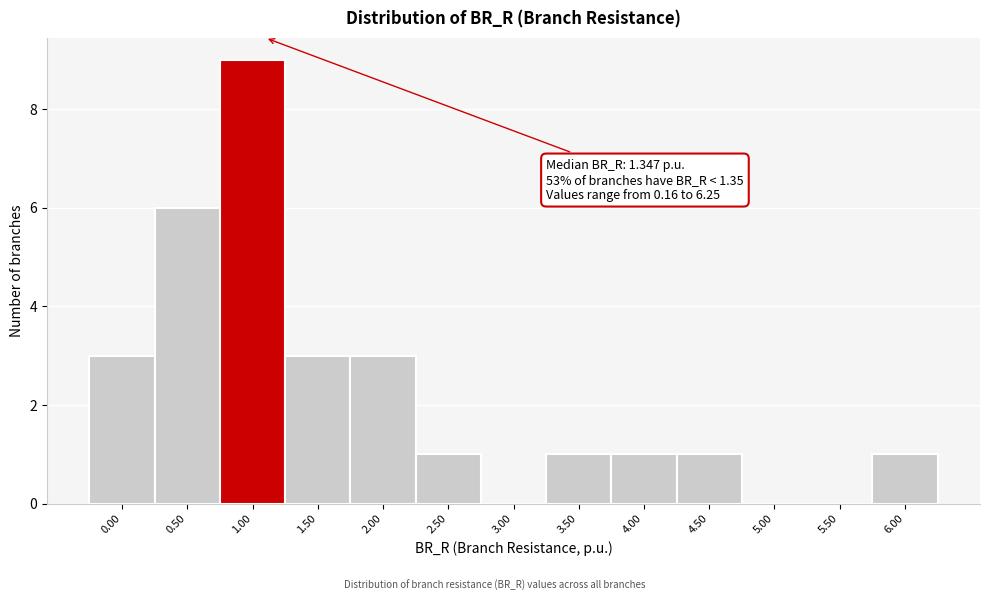

Reading left to right, extract all data points from this chart.

0.00=3	0.50=6	1.00=9	1.50=3	2.00=3	2.50=1	3.00=0	3.50=1	4.00=1	4.50=1	5.00=0	5.50=0	6.00=1